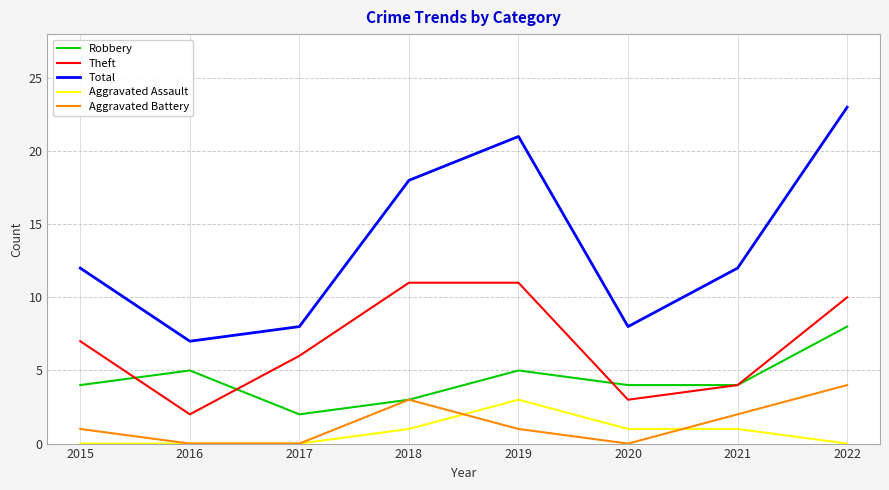

Which series has the widest spread of values?

Total